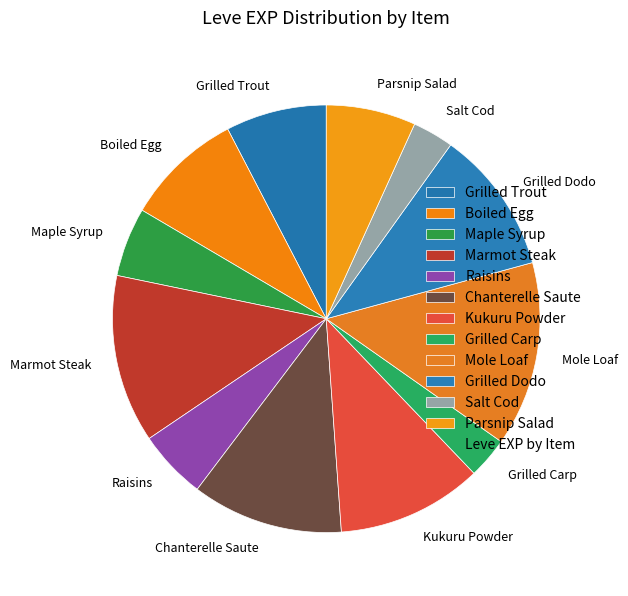

What is the ratio of the value at Grilled Trout to the value at Raisins?

1.5